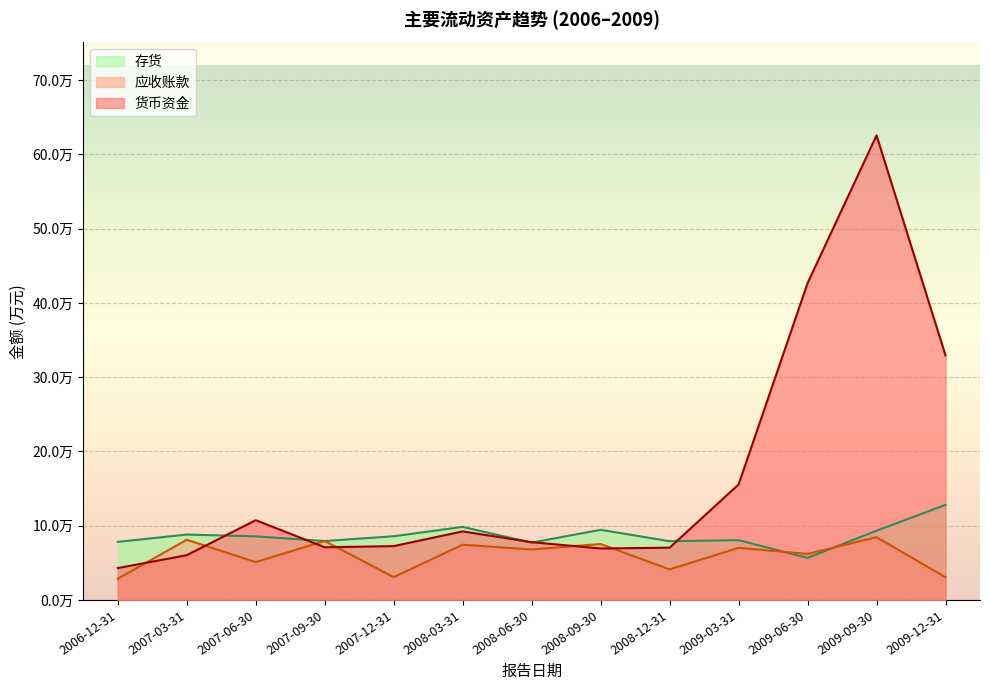

Does the chart display data point markers on the line(s)?

No